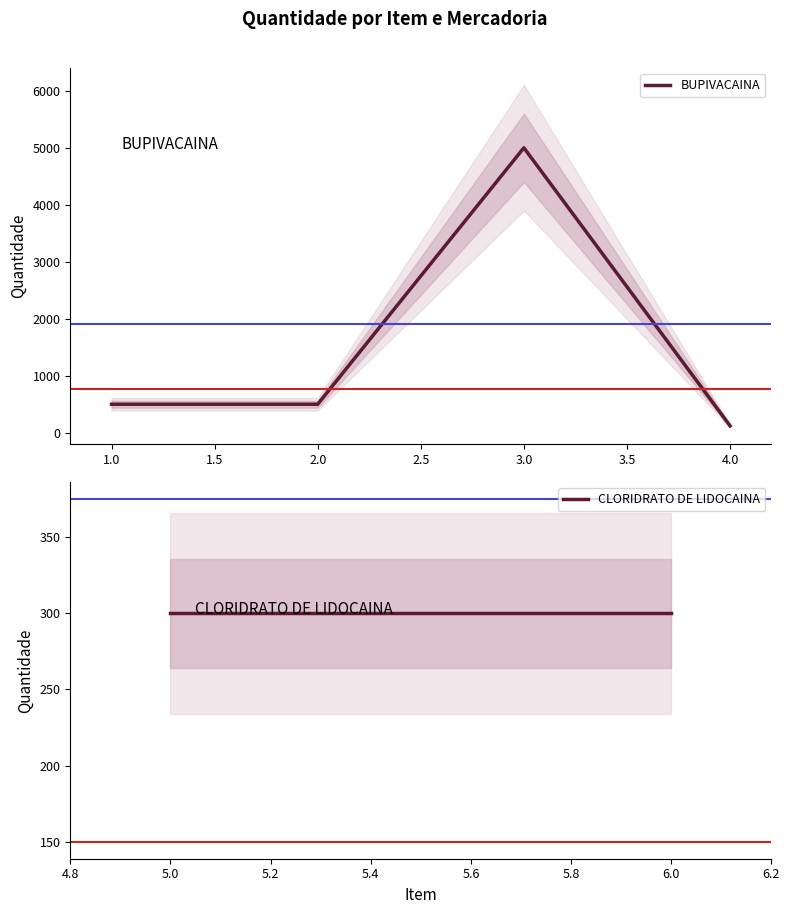

What is the change in value from 2 to 4?

-380